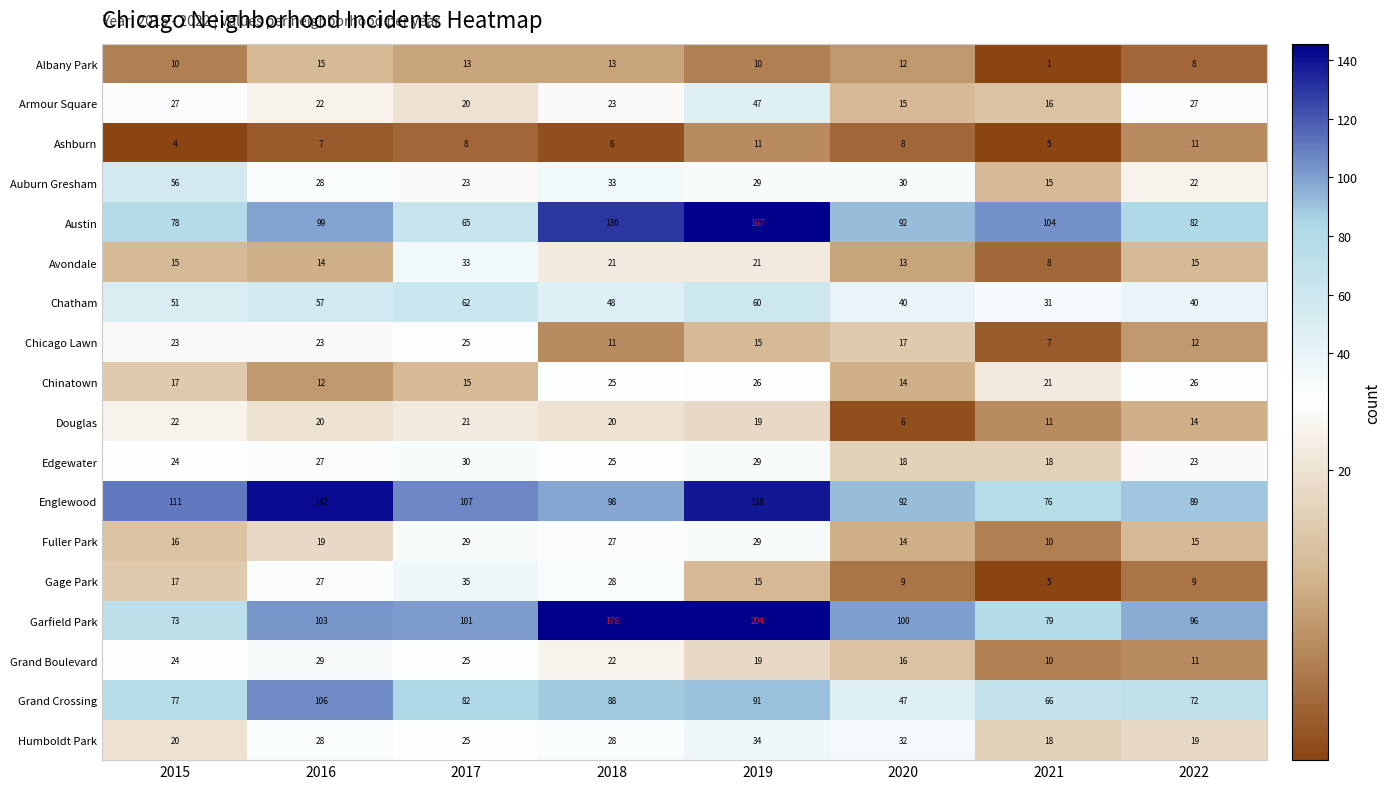

At which category is the sum across all series the highest?

2019